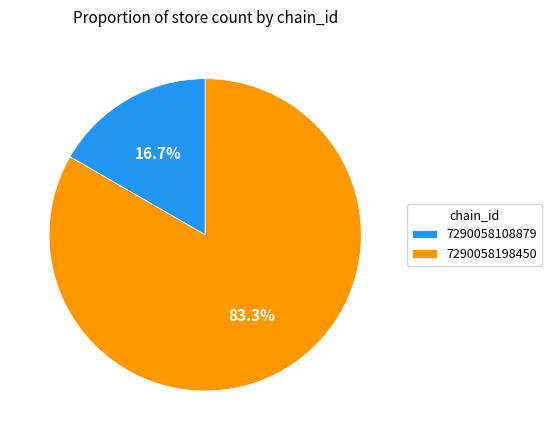

The 7290058198450 slice represents 89% of the pie. True or false?

False